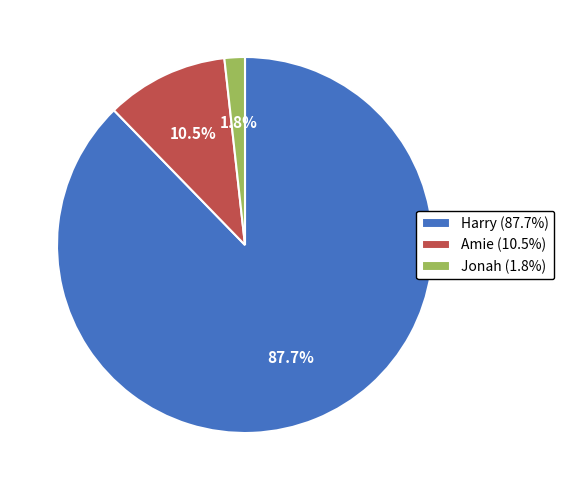

Is there any slice that represents more than half of the pie?

Yes